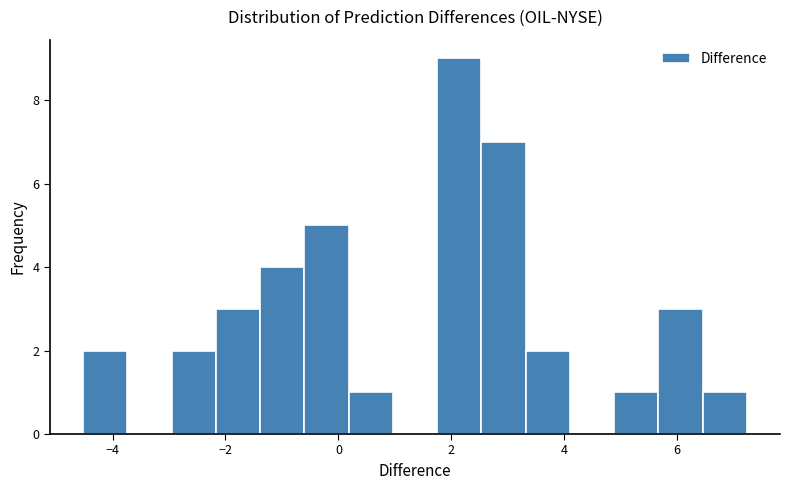

Around what value on the x-axis is the tallest bar? Give the approximate position of its centre, as read against the axis.

2.2